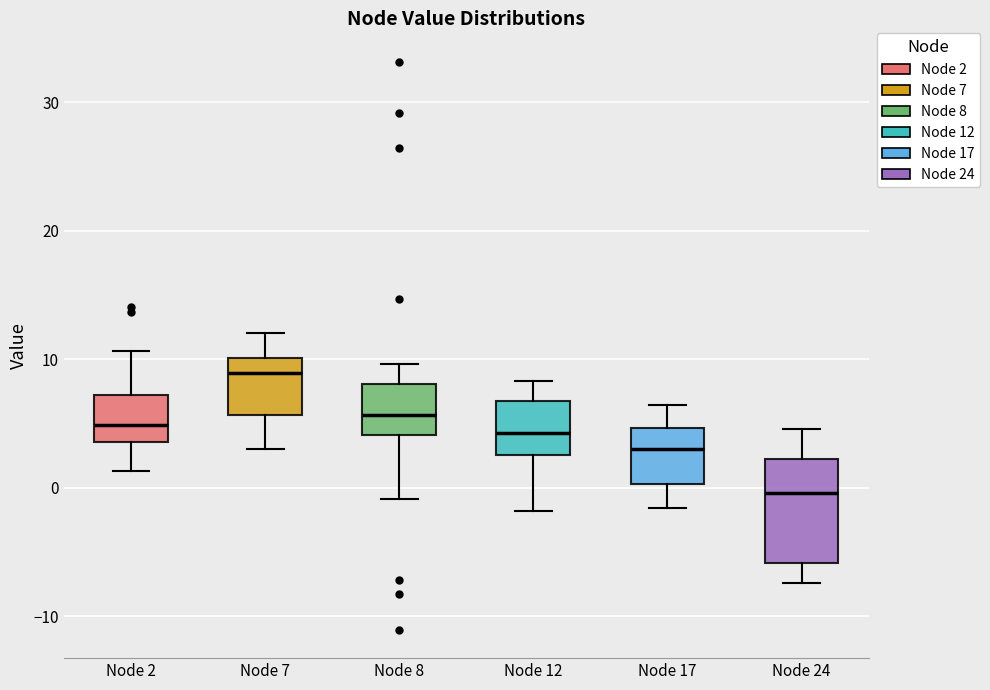

Where does the lower whisker of the box for Node 8 end on the y-axis? The values are not printed on the chart, so give them approximately, as read against the axis.

-1